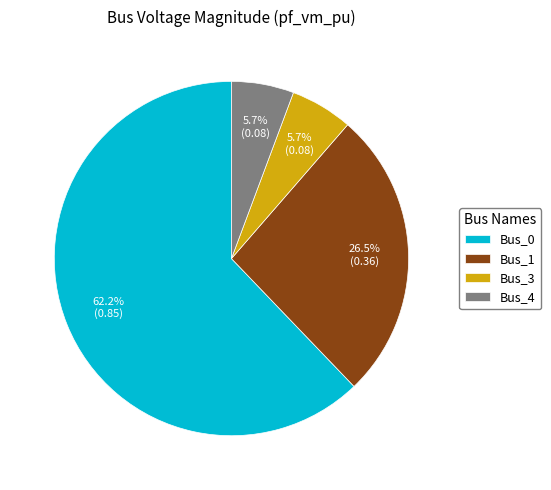

How many segments does this pie chart have?

4